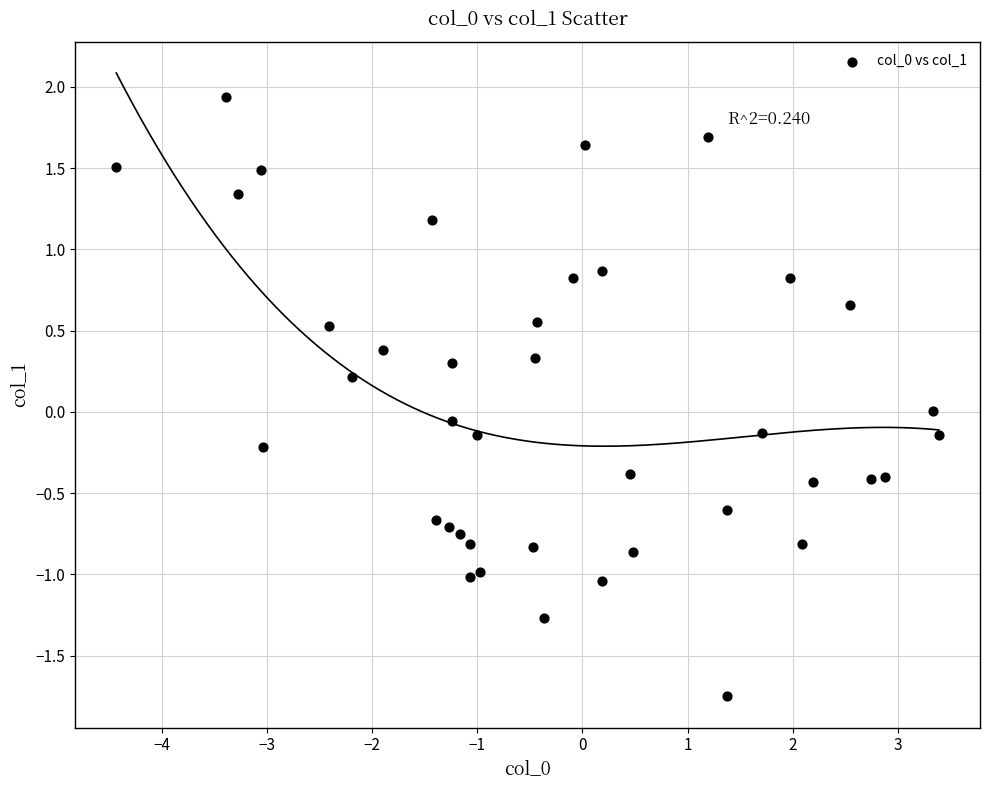

What is the range of Y values (max minus min)?

3.7